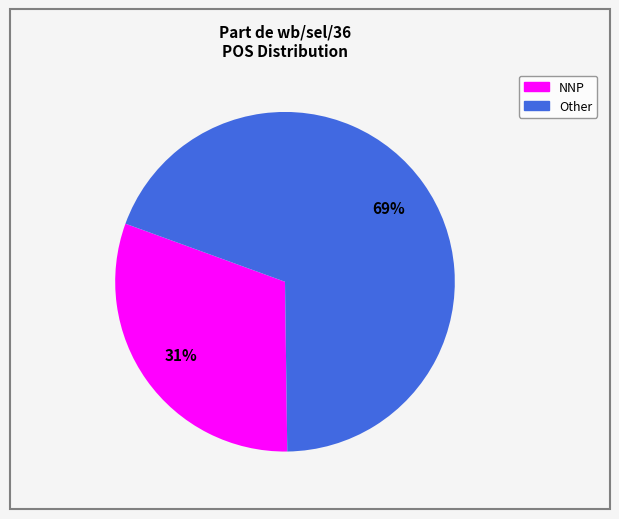

Which category has the smallest portion of the pie?

NNP